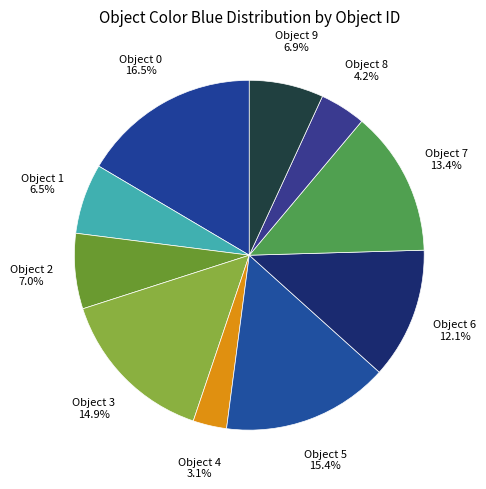

How many segments does this pie chart have?

10